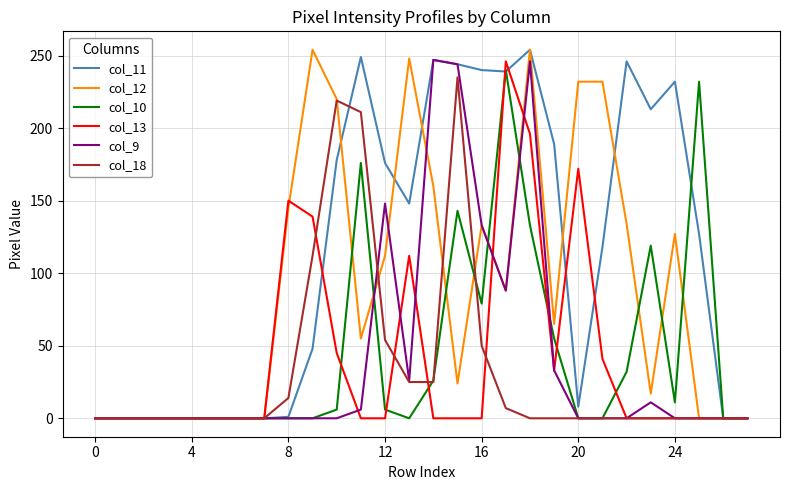

Which series has the largest total across all categories?

col_11